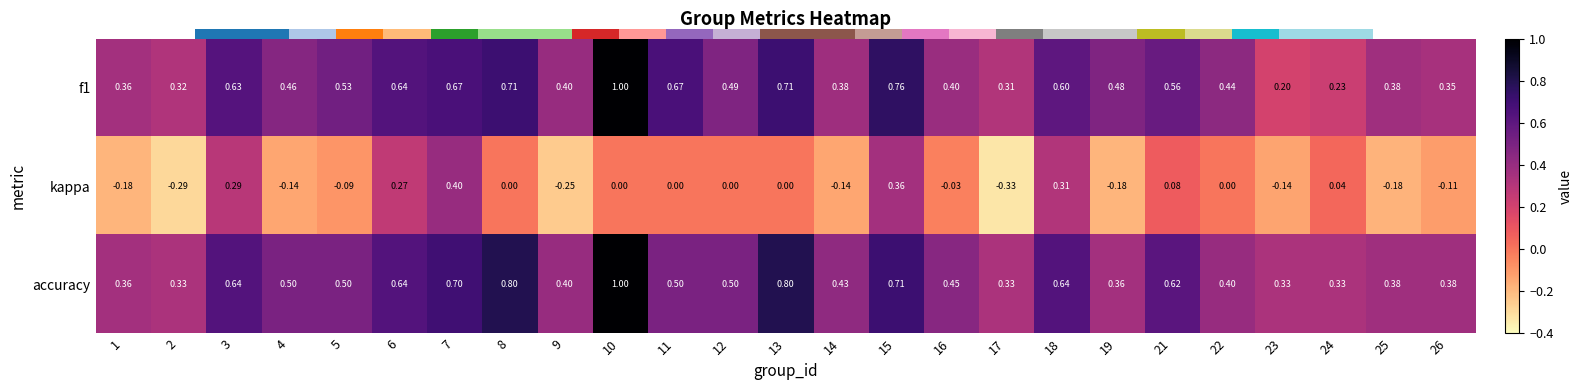

Count the f1 values in the range 0 to 1.

25